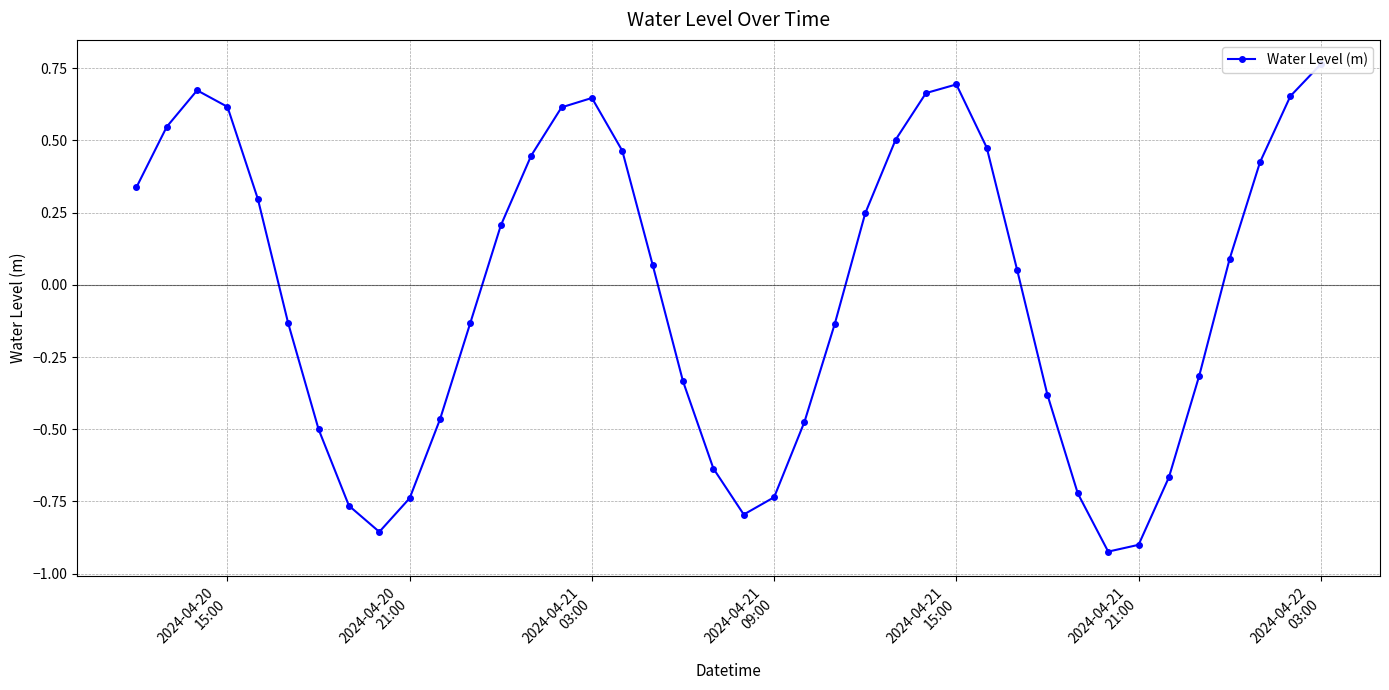

How many lines are shown in the chart?

1